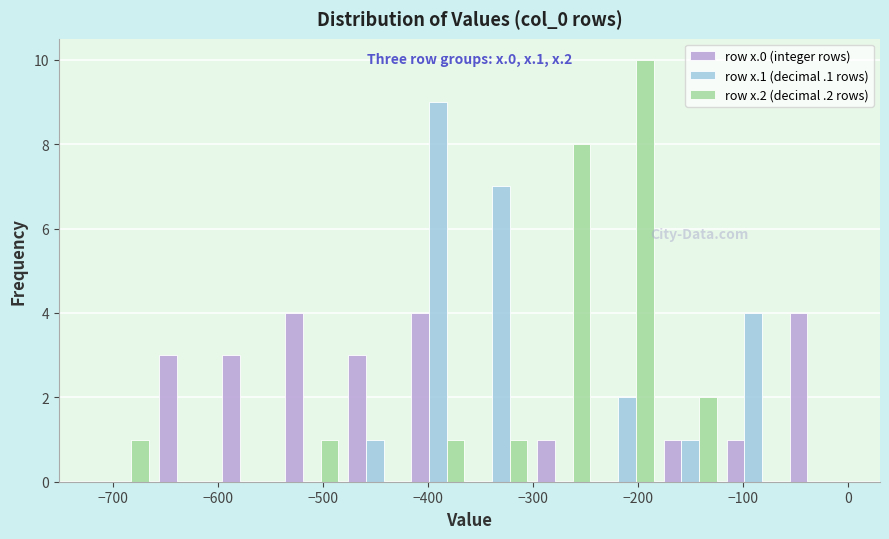

In the row x.2 (decimal .2 rows) series, which range on the x-axis has the tallest bar?

-240 to -180